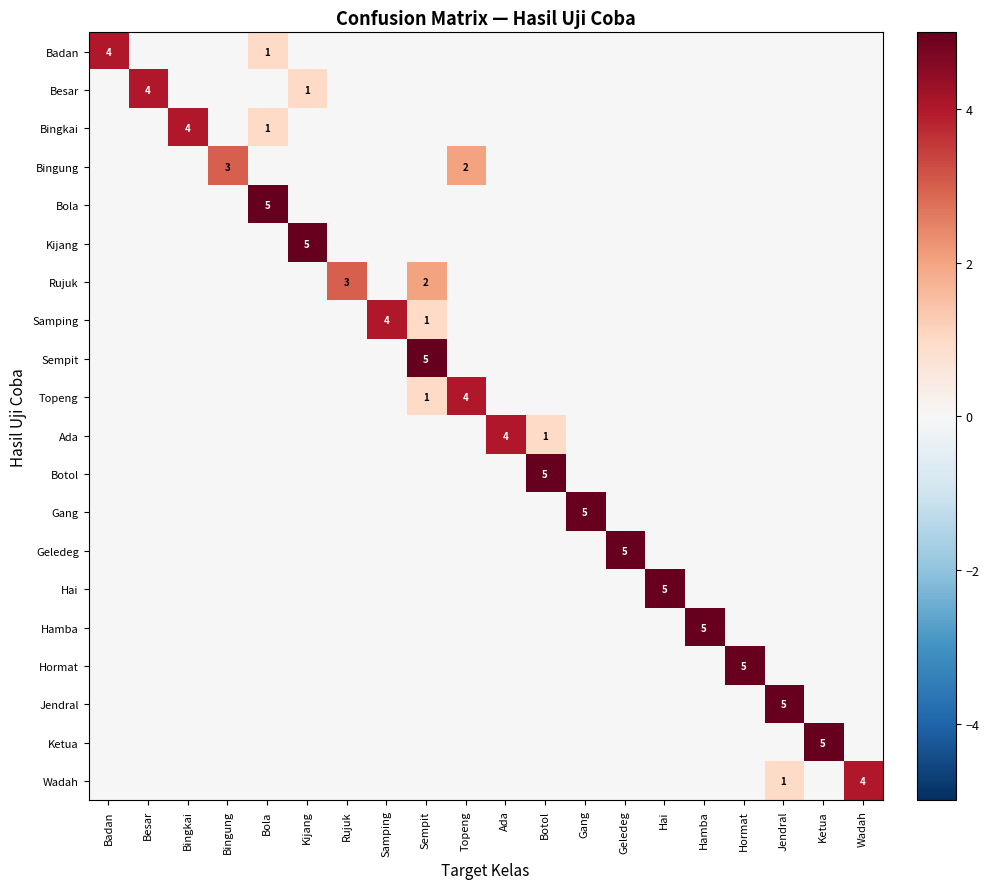

What is the total value across all series at Bingkai?

4